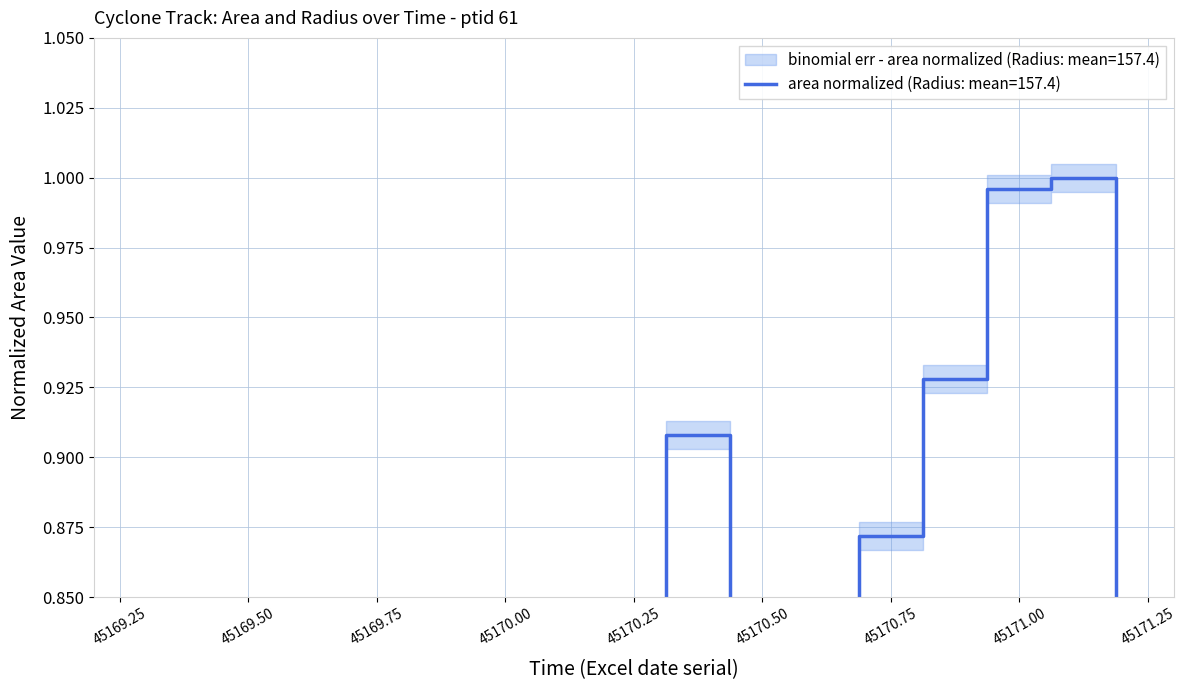

Is it true that the value at 45169.5 is 0.0?

True